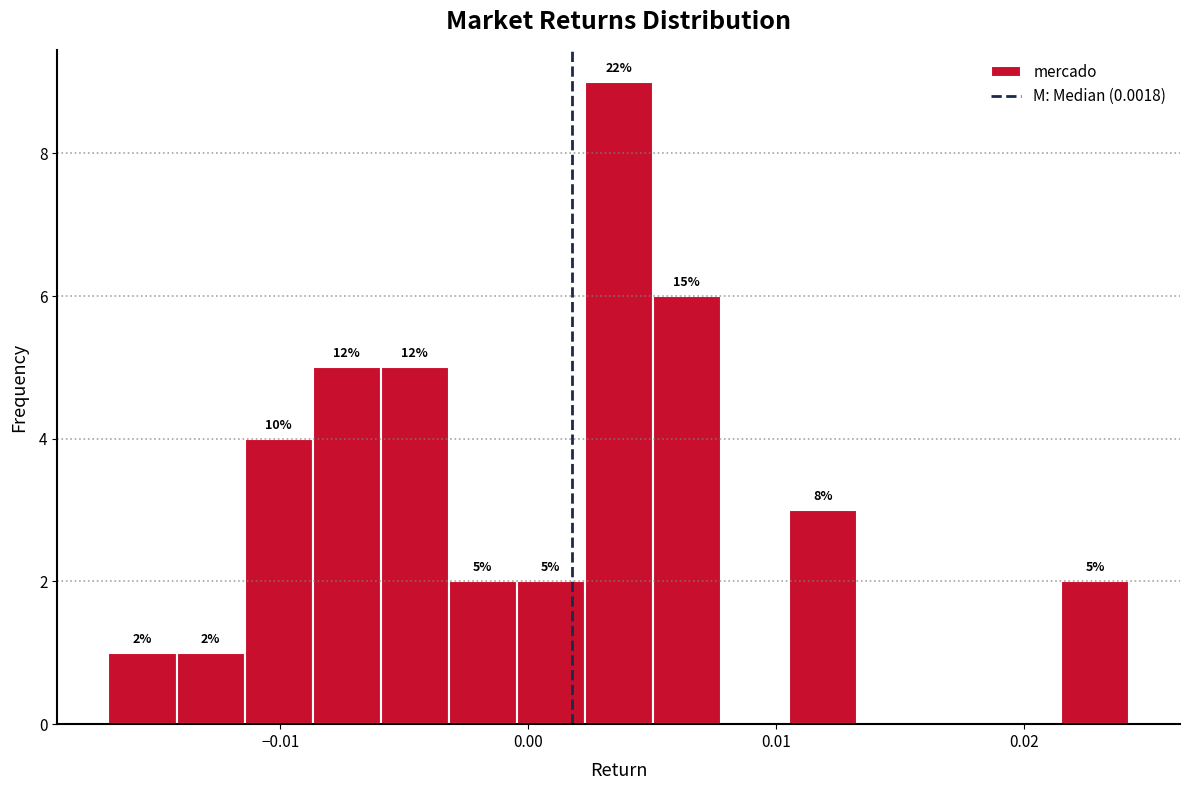

Around what value on the x-axis is the tallest bar? Give the approximate position of its centre, as read against the axis.

0.004